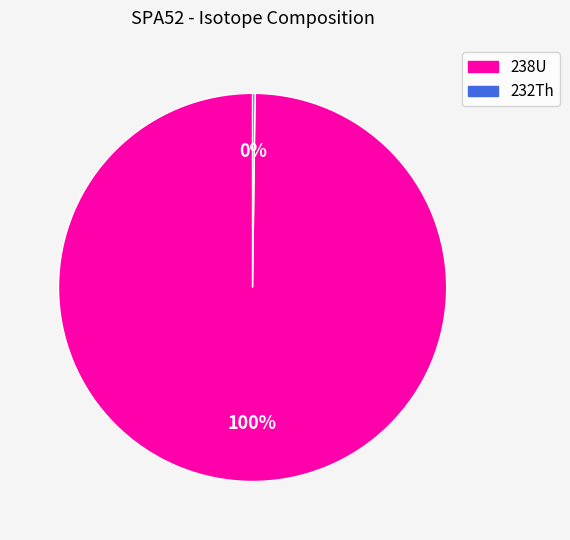

To the nearest percent, what percentage of the pie is 238U?

100%